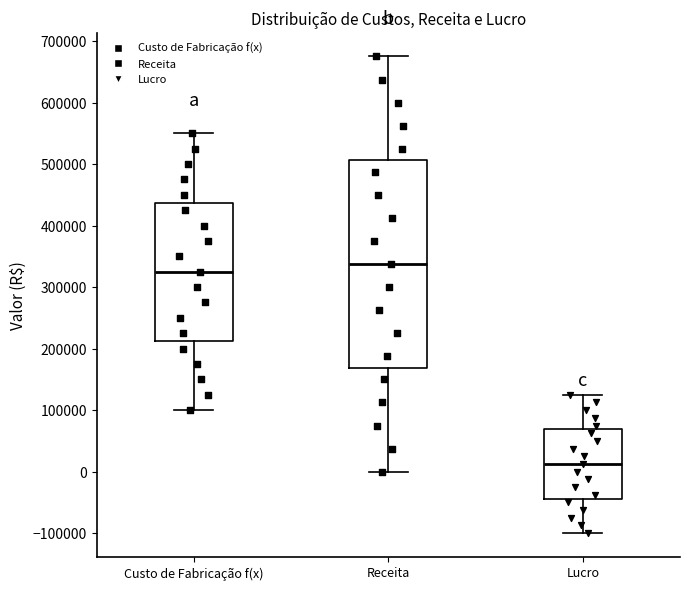

Where does the upper whisker of the box for Receita end on the y-axis? The values are not printed on the chart, so give them approximately, as read against the axis.

680000